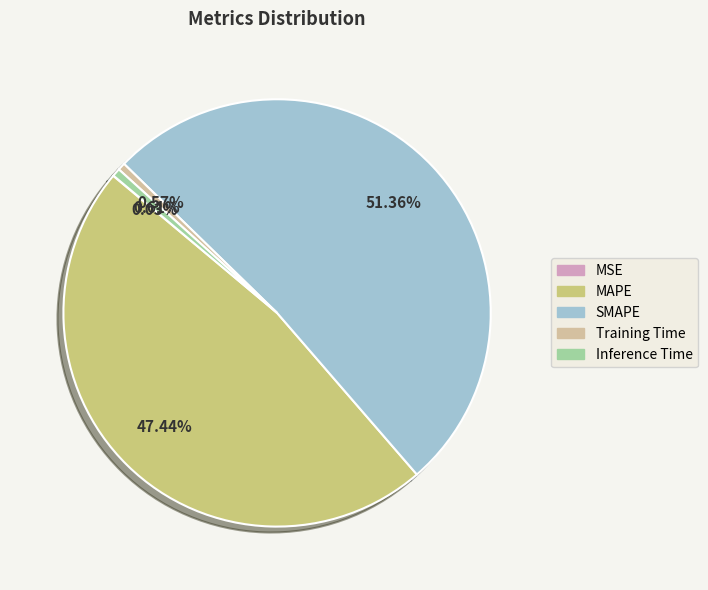

Which has a higher value, Inference Time or MAPE?

MAPE